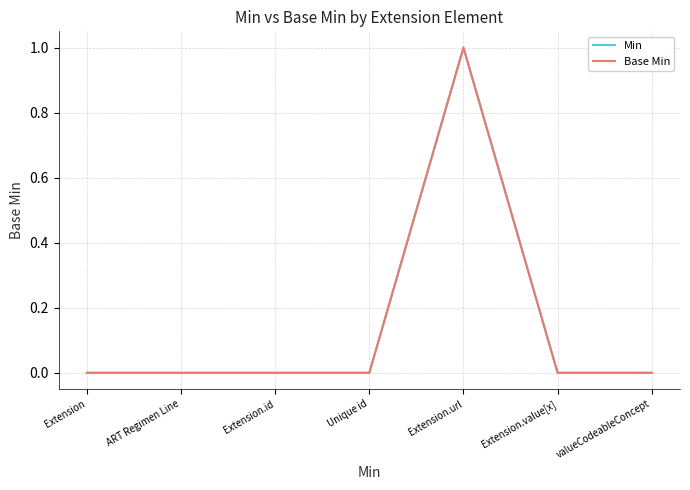

True or false: Base Min has a value of 0 at ART Regimen Line.

True